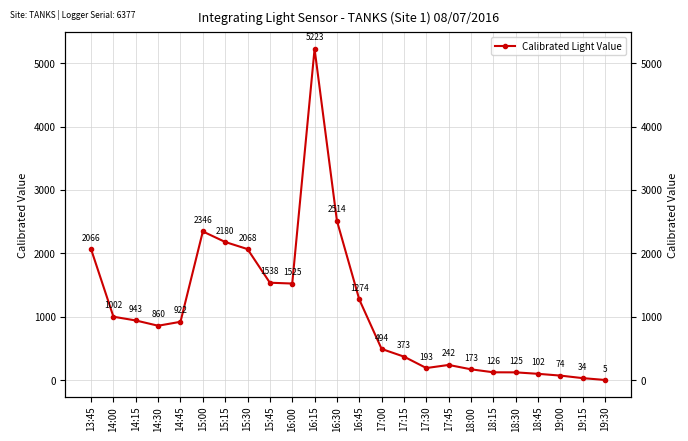

What is the label of the 12th point from the right?

16:45